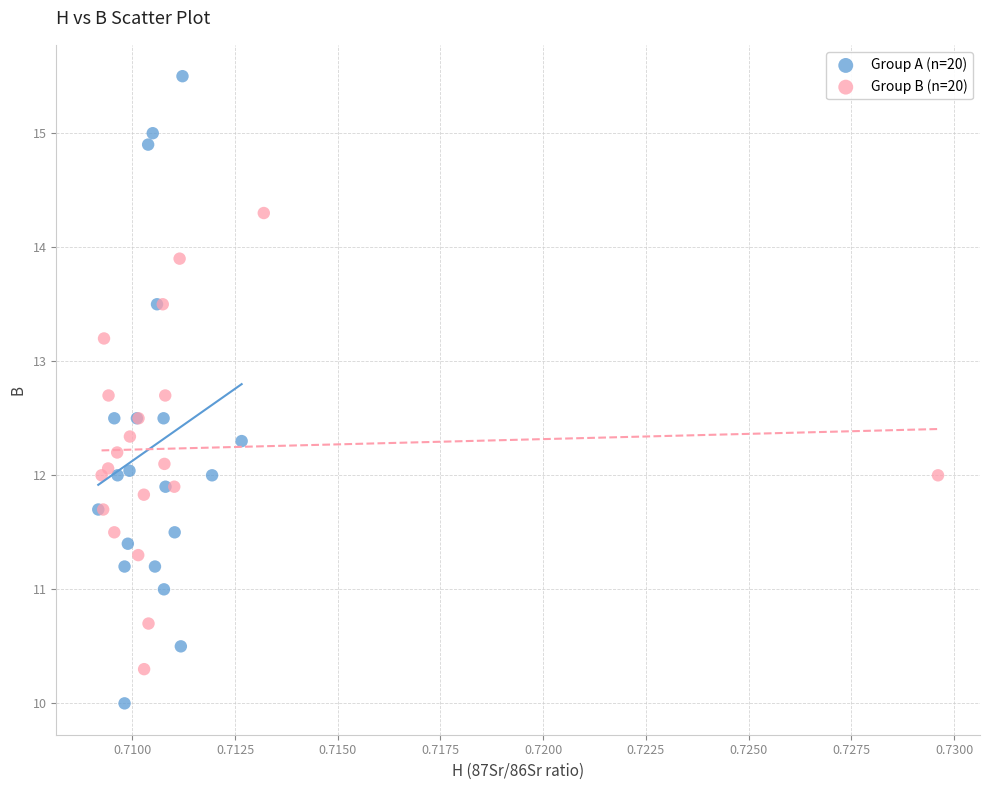

Which series has the widest spread of Y values?

Group A (n=20)